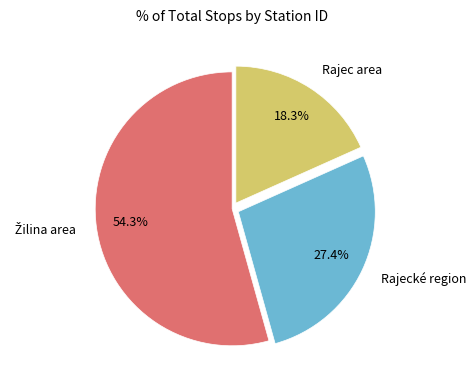

Does any single category account for the majority?

Yes